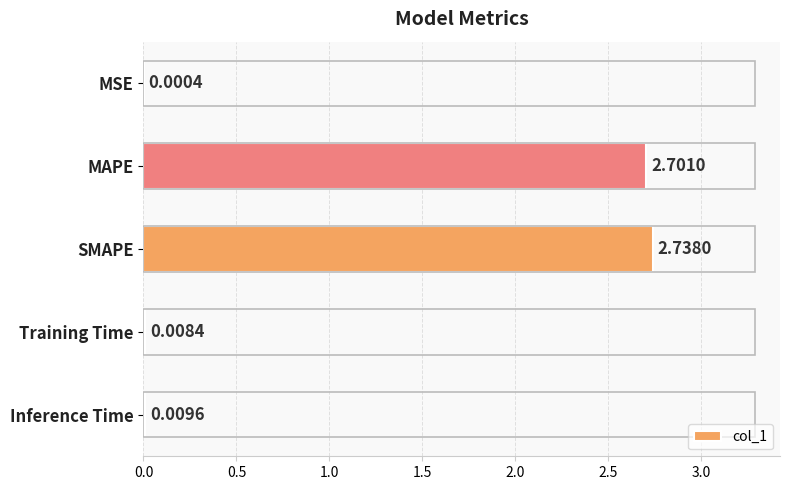

Which label corresponds to the largest value in the chart?

SMAPE